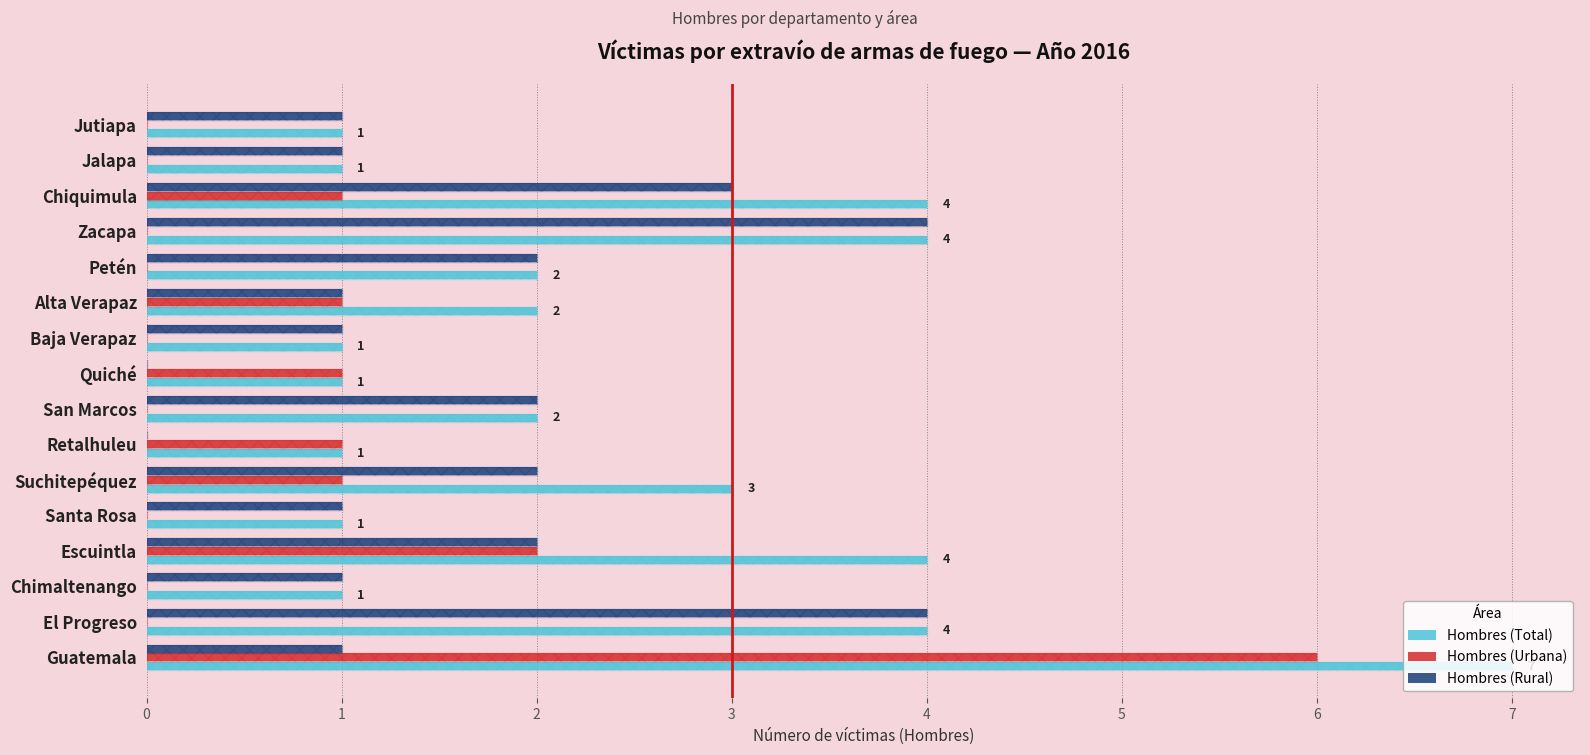

Between Zacapa and Jalapa, which series saw the biggest shift?

Hombres (Total)